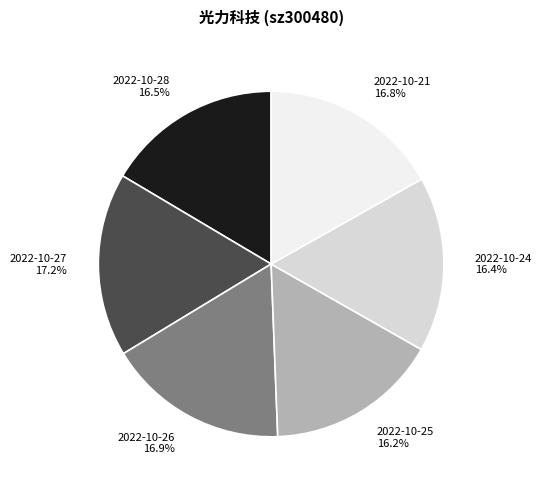

The 2022-10-26 slice represents 17% of the pie. True or false?

True